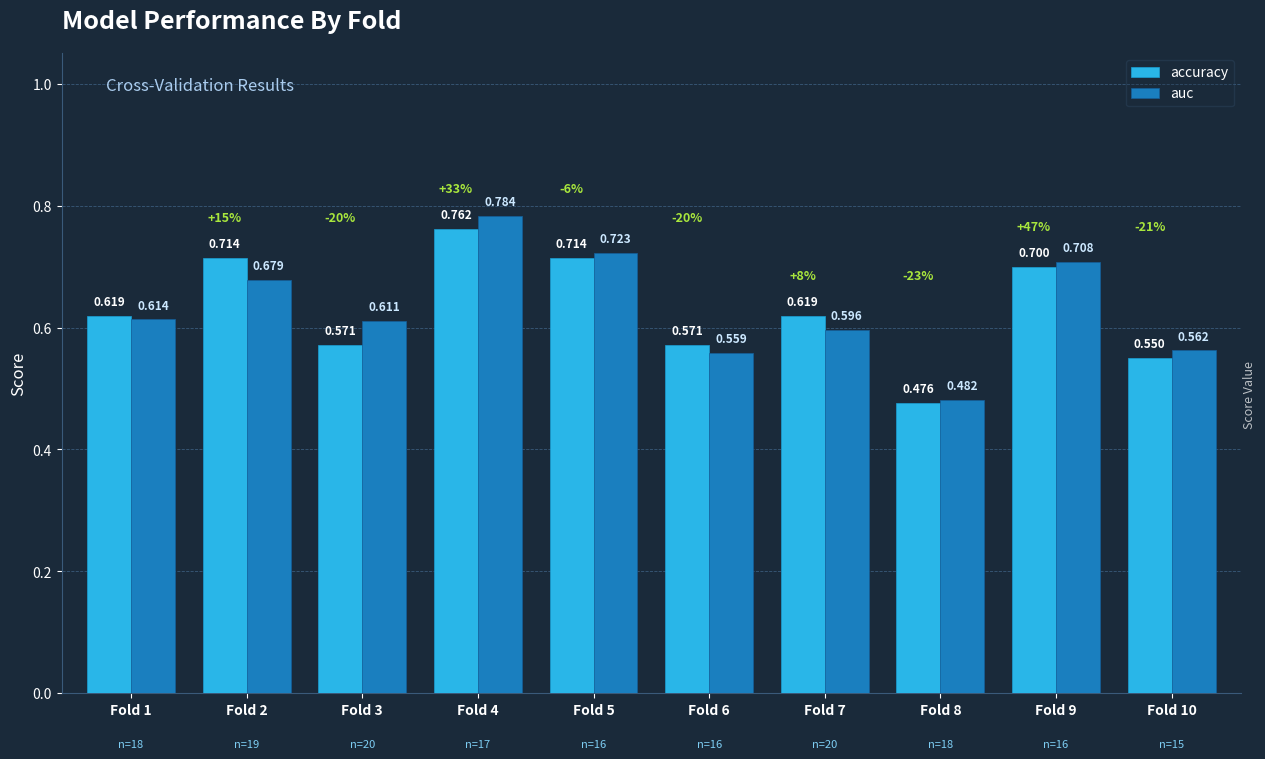

The value of auc at Fold 2 is 0.7. True or false?

True